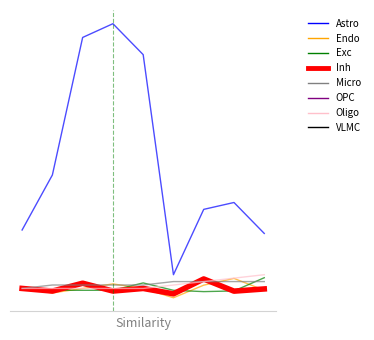

Does the chart have visible grid lines?

No